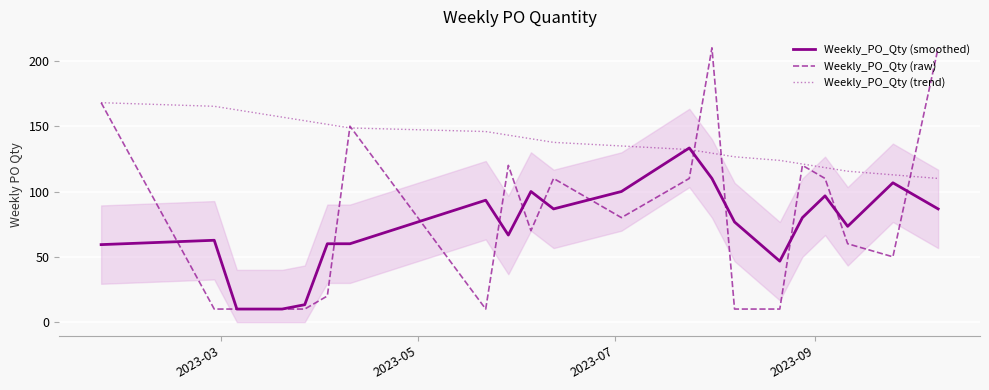

What is the difference between the maximum and minimum values in the Weekly_PO_Qty (raw) series?

200.0